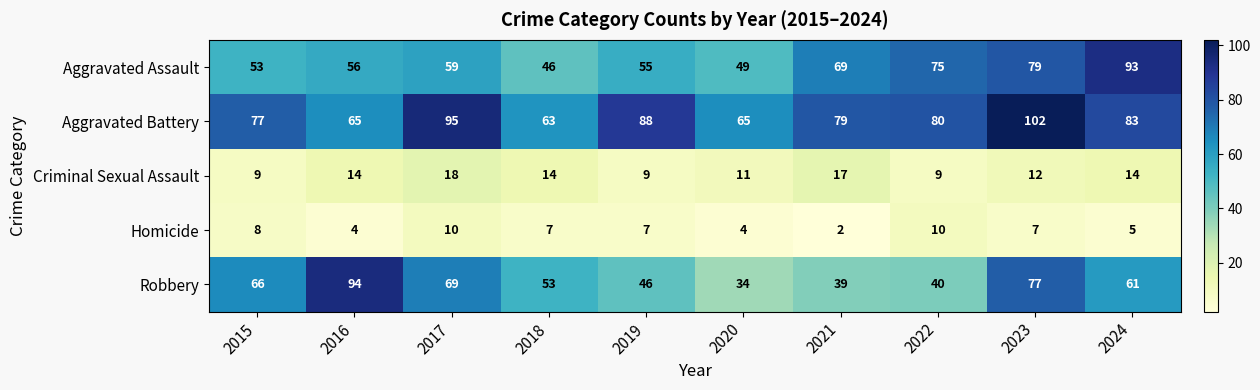

How many values in the Aggravated Assault series are below 59?

5